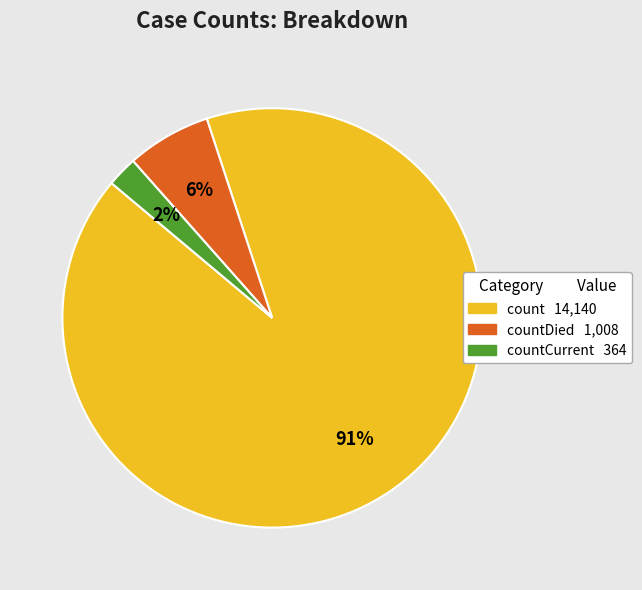

Is there a majority slice in this chart?

Yes